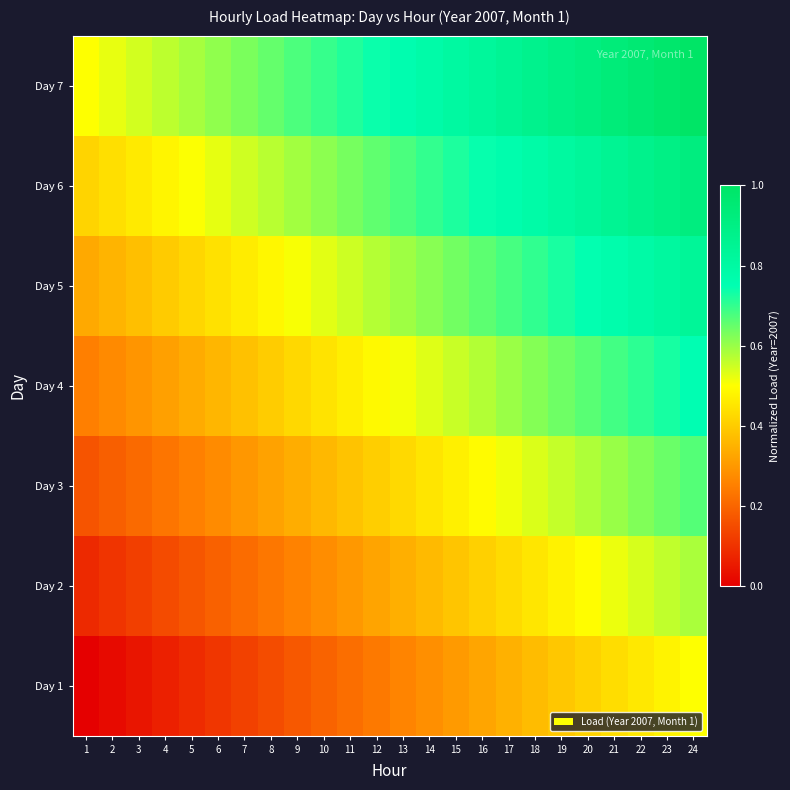

At which category does the chart reach its peak across all series?

24